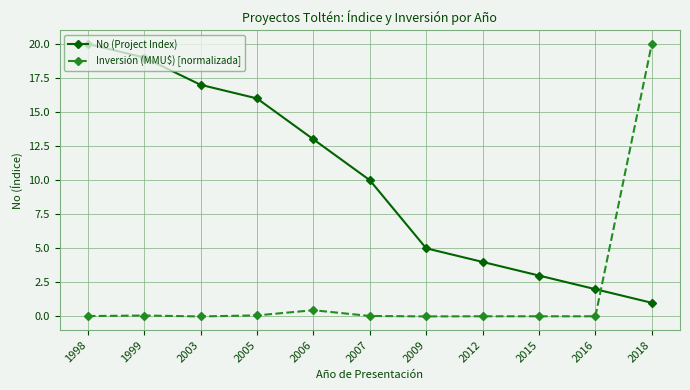

At 2007, list the series in order from smallest to largest.

Inversión (MMU$) [normalizada], No (Project Index)